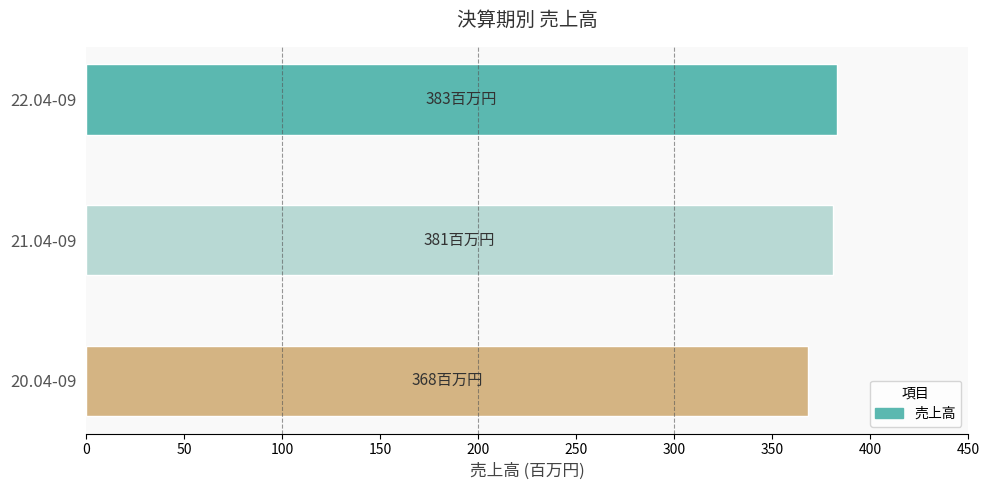

Reading bottom to top, what are all the values shown in this chart?

368	381	383